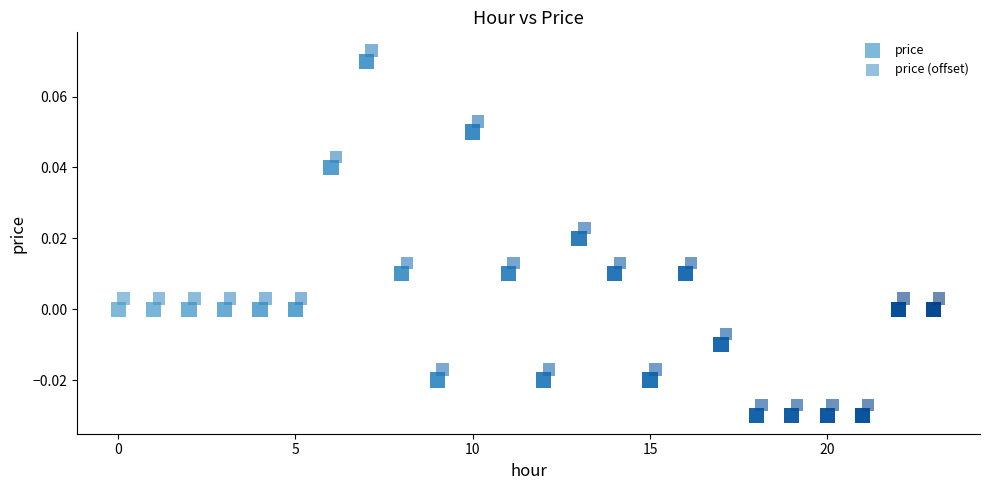

What are all the series names shown in the legend?

price, price (offset)